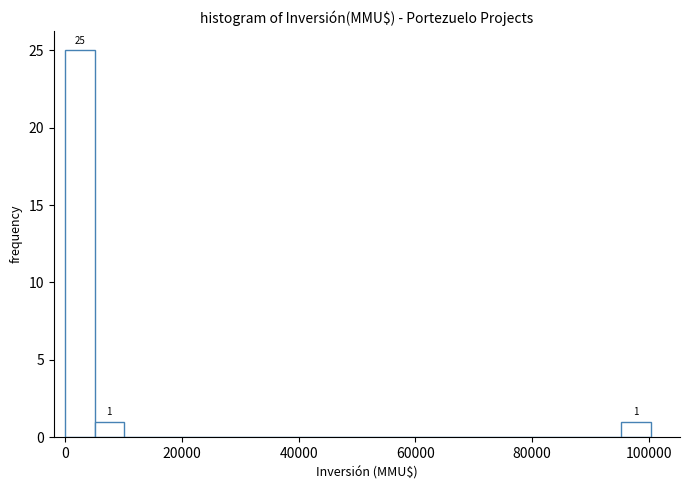

Read against the x-axis, roughly where is the centre of the tallest bar?

2000